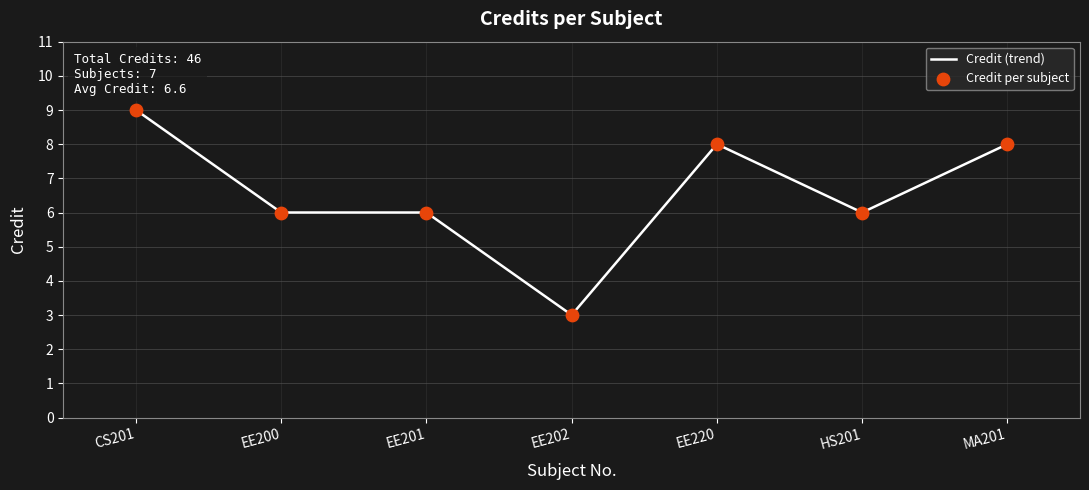

Which has a higher value, CS201 or HS201?

CS201